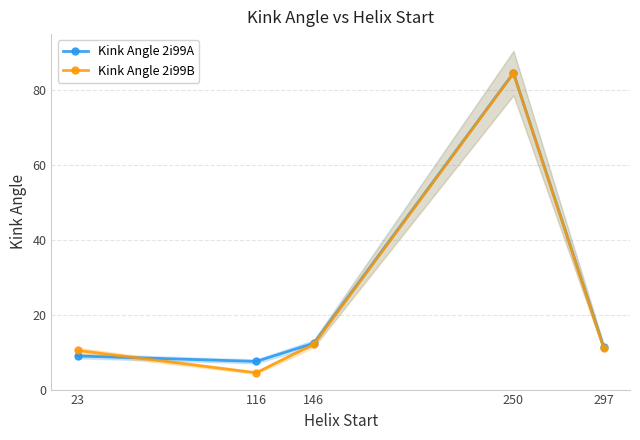

Which has a higher value, 116 or 250?

250